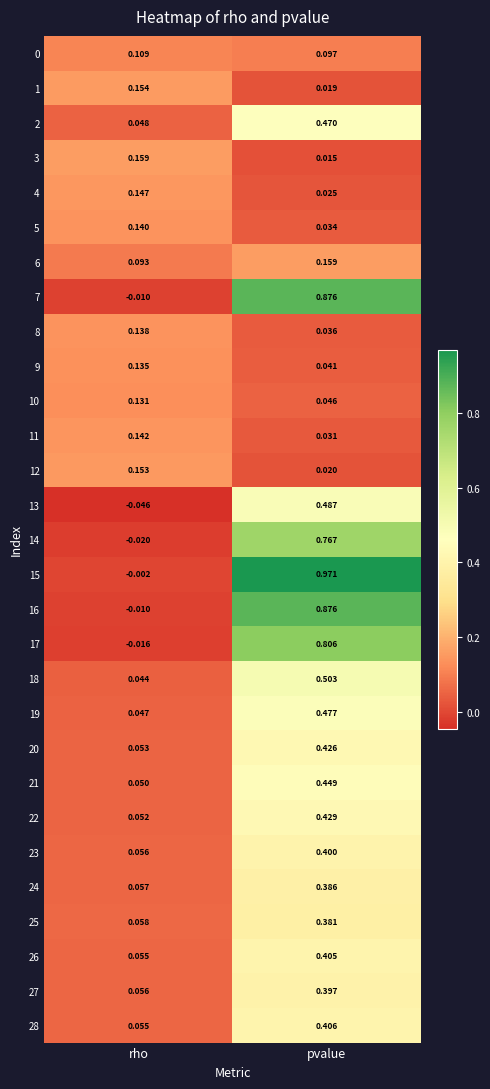

At which label is 9 closest to 0?

pvalue